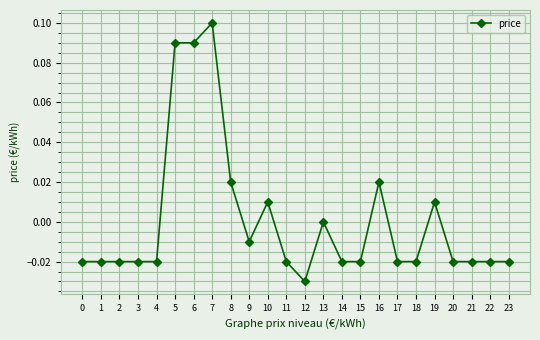

At which category does the chart reach its minimum across all series?

12